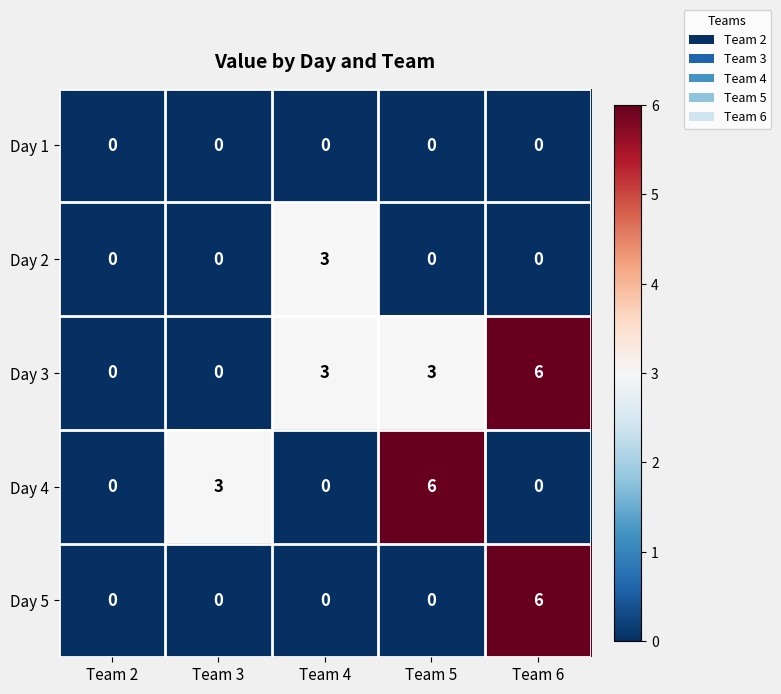

What is the total value across all series at Team 5?

9